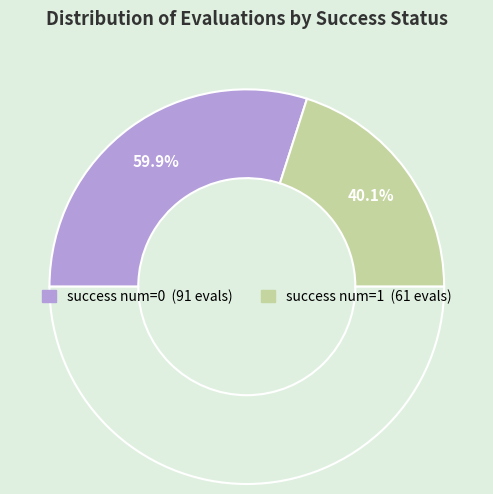

The success num=1 slice represents 54% of the pie. True or false?

False